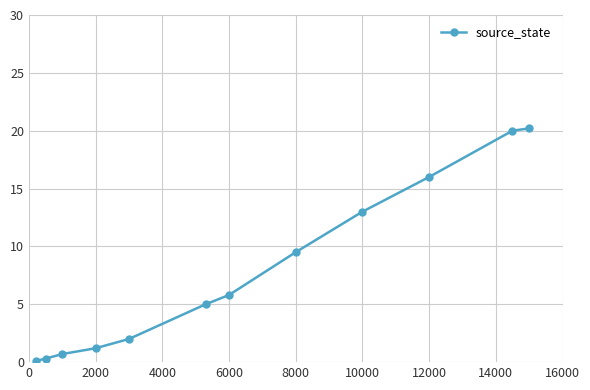

True or false: the data has more than 2 interior local peaks.

False